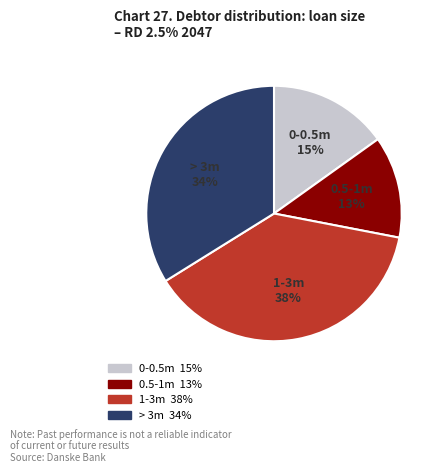

Is there any slice that represents more than half of the pie?

No